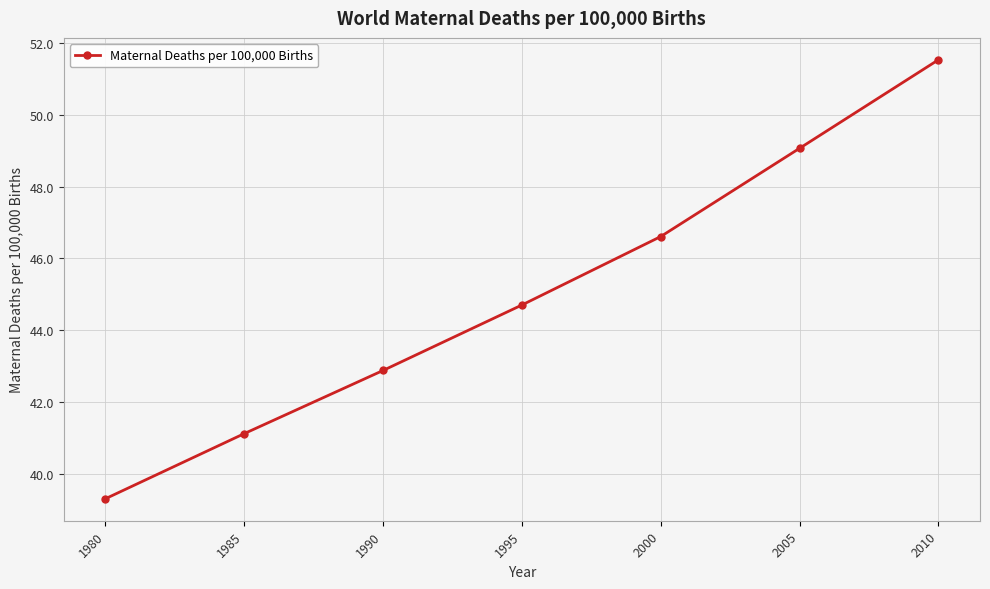

Count the number of categories in the chart.

7